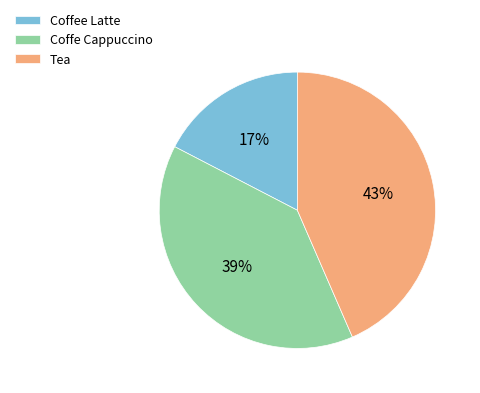

Do Coffe Cappuccino and Coffee Latte together represent more than half of the pie?

Yes